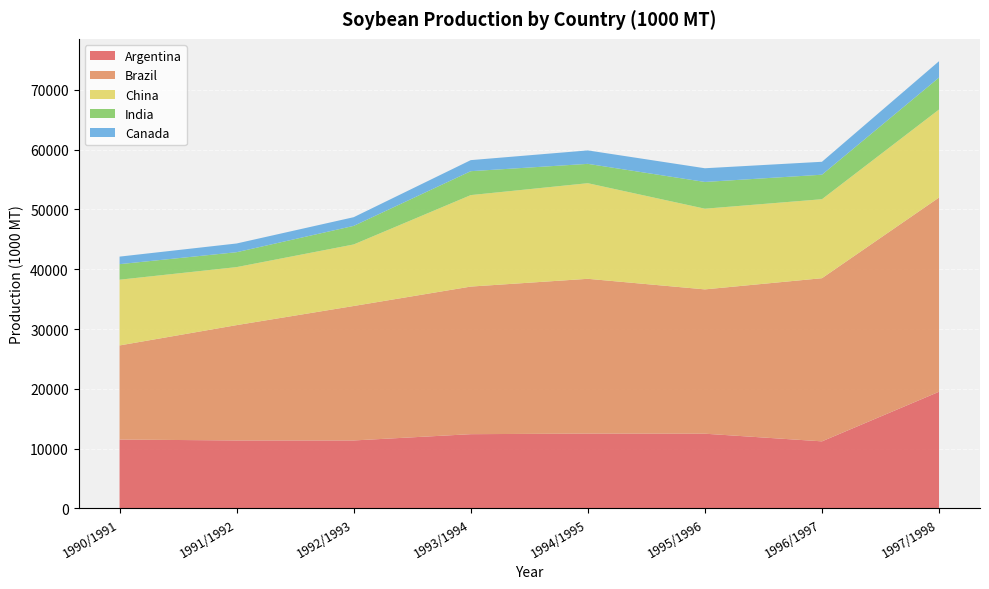

At which category is the sum across all series the highest?

1997/1998